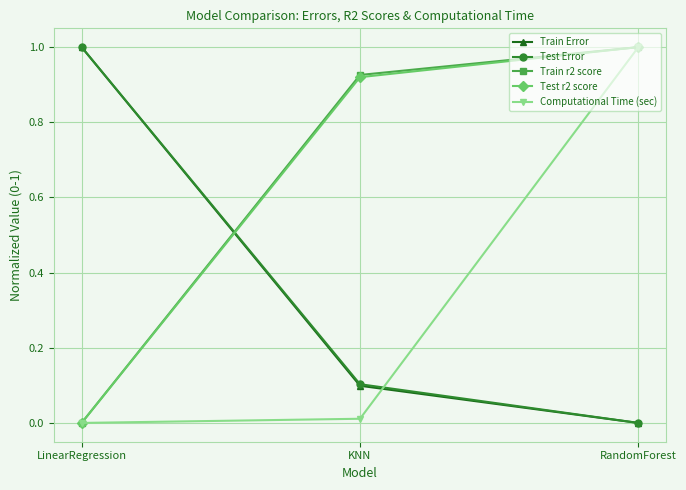

What are all the series names shown in the legend?

Train Error, Test Error, Train r2 score, Test r2 score, Computational Time (sec)